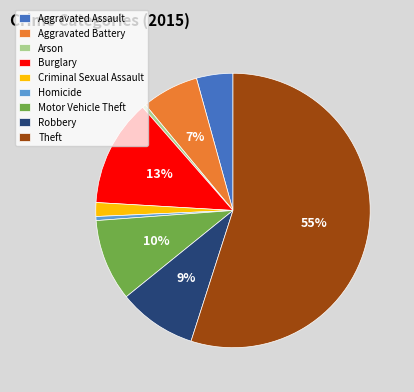

What is the majority slice?

Theft